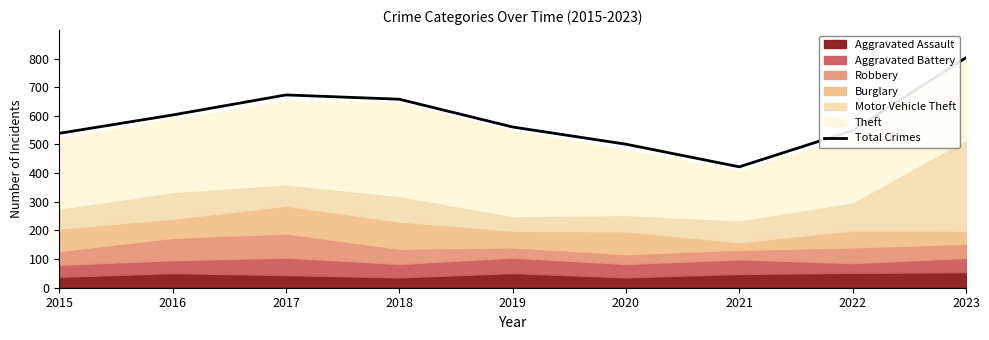

Count the number of categories in the chart.

9